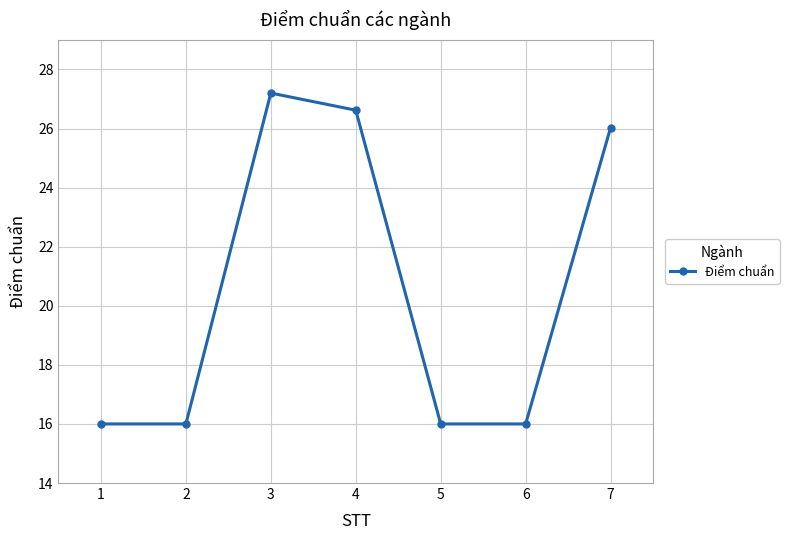

How many interior local peaks (higher than both neighbors) does the data have?

1